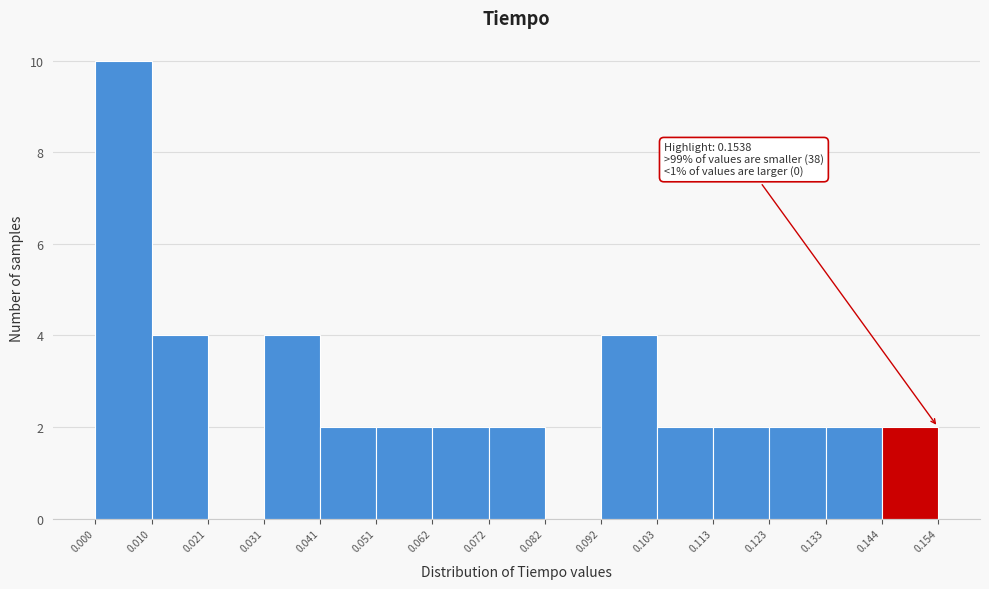

Which range on the x-axis has the tallest bar?

0.000 to 0.010